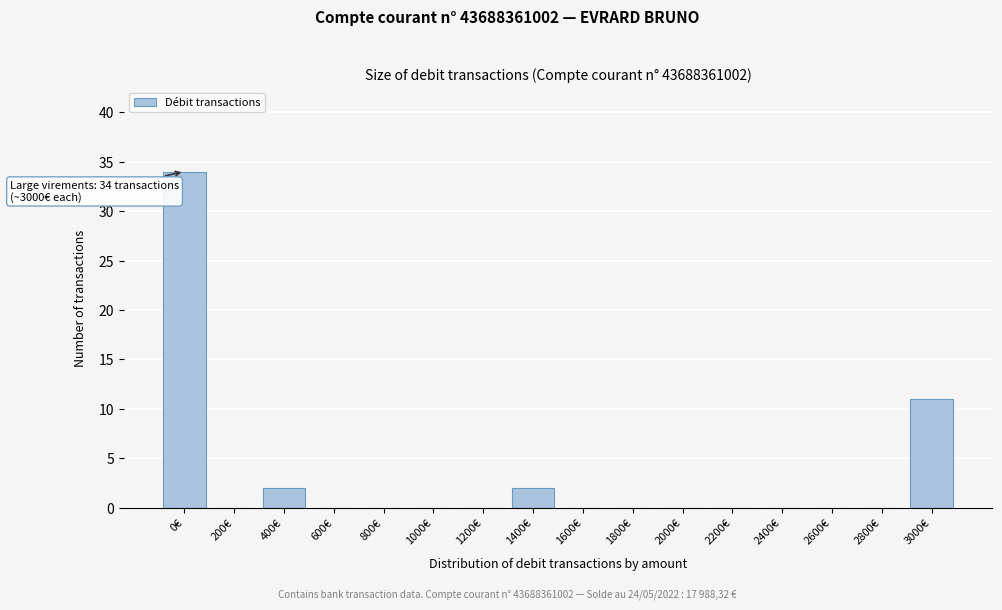

Reading left to right, list all the values displayed in this chart.

0€=34	200€=0	400€=2	600€=0	800€=0	1000€=0	1200€=0	1400€=2	1600€=0	1800€=0	2000€=0	2200€=0	2400€=0	2600€=0	2800€=0	3000€=11